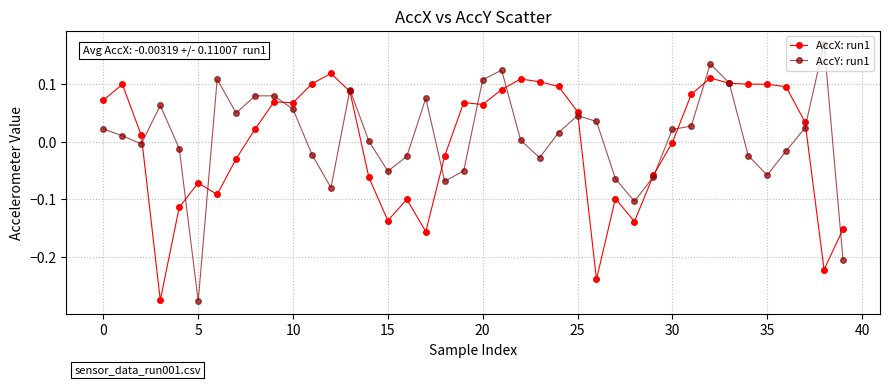

True or false: AccY: run1 has more than 0 points higher than both neighbors.

True